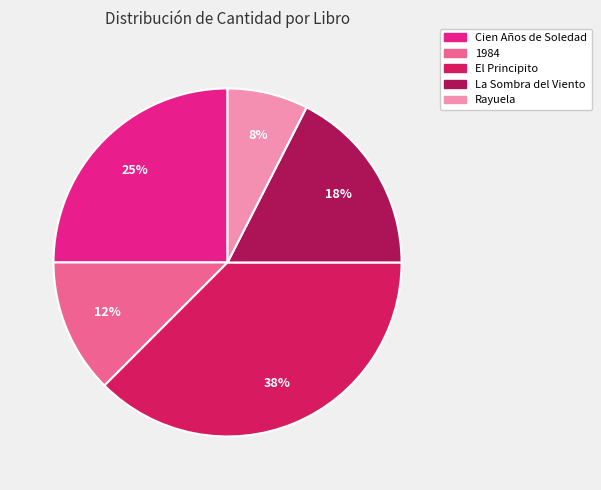

To the nearest percent, what portion does Cien Años de Soledad represent?

25%